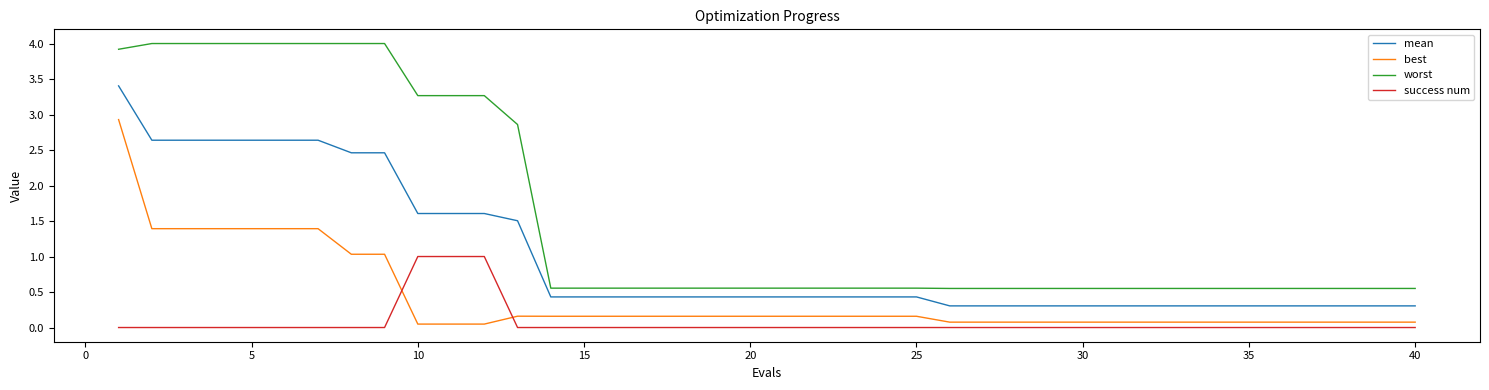

Which series has the widest spread of values?

worst